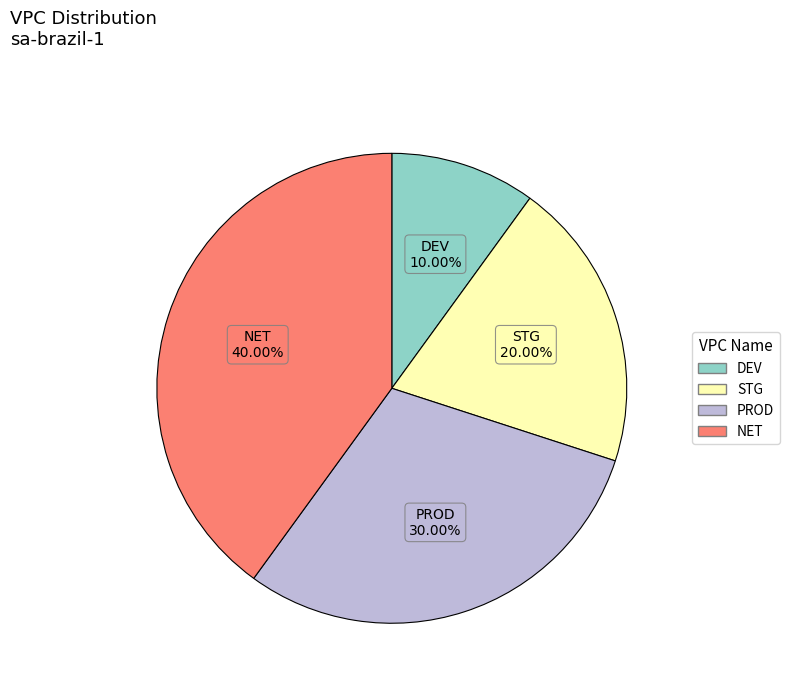

Which slice is the smallest?

DEV